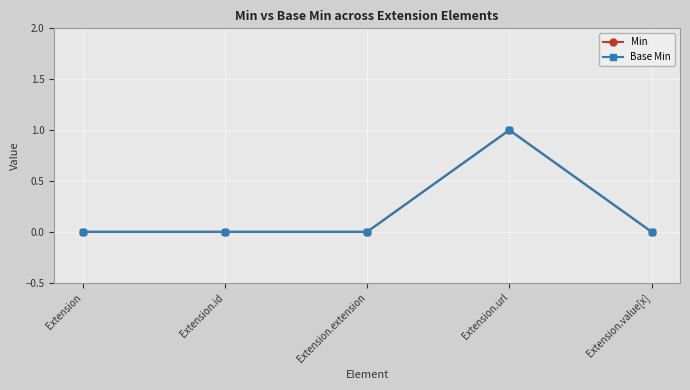

Is this an area chart (filled region under the line)?

No